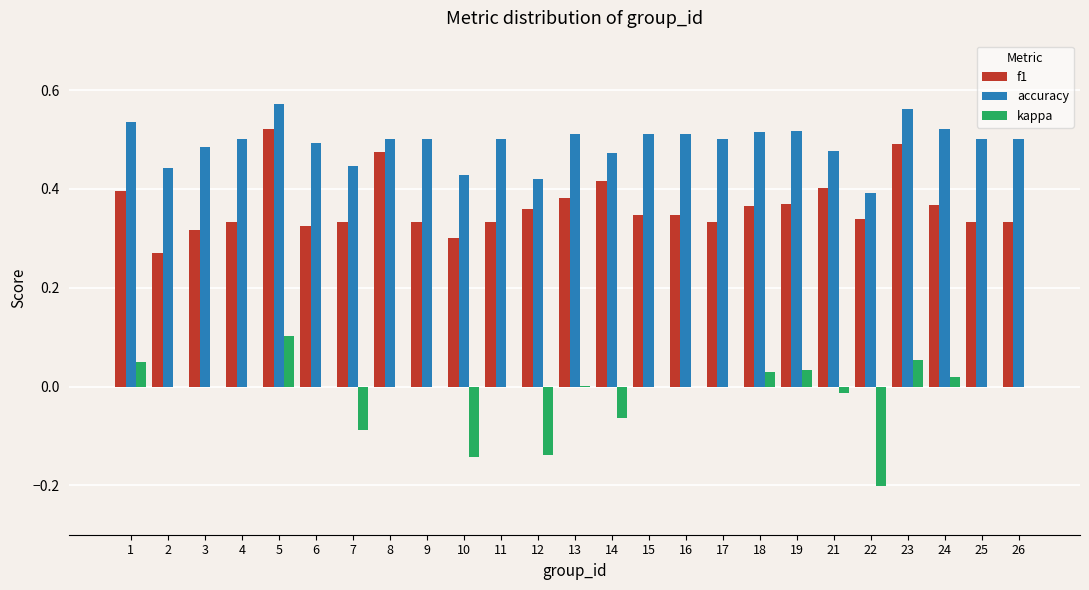

What is the total value across all series at 2?

0.7